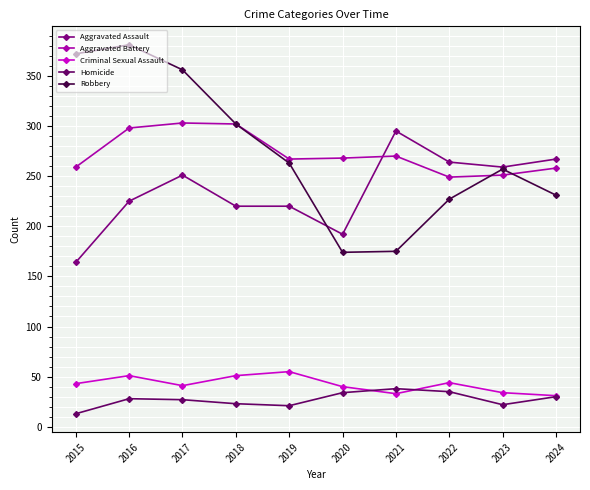

What are all the series names shown in the legend?

Aggravated Assault, Aggravated Battery, Criminal Sexual Assault, Homicide, Robbery